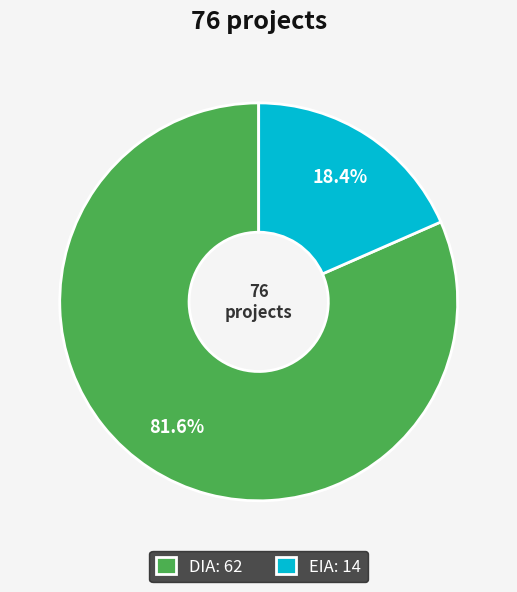

Which has a higher value, DIA or EIA?

DIA